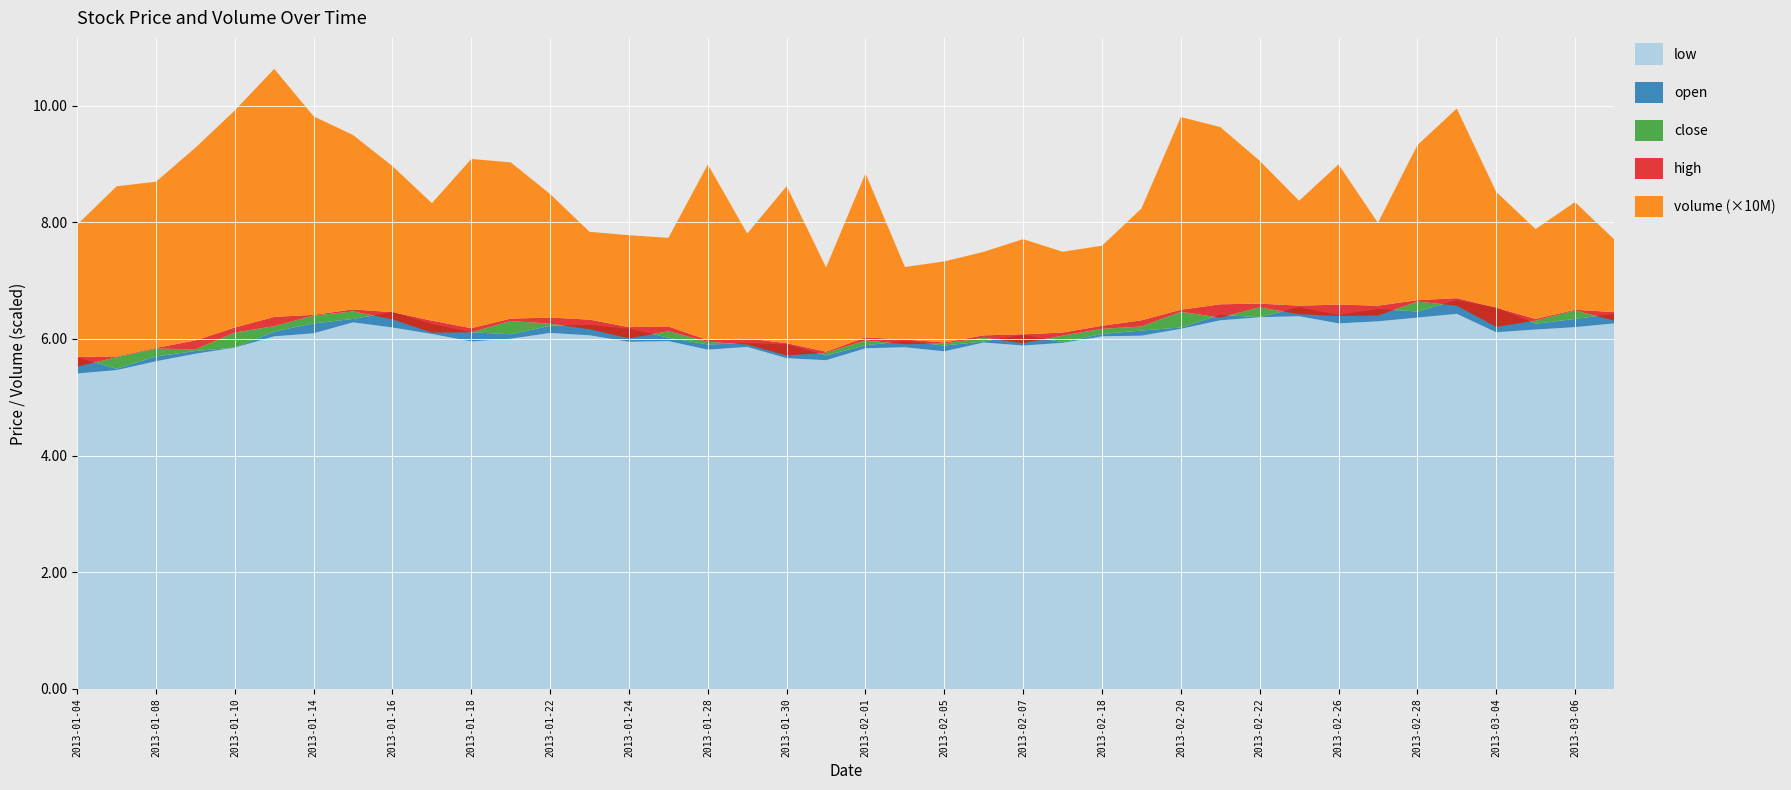

Reading left to right, extract all data points from this chart.

high: 2013-01-04=5.7	2013-01-07=5.7	2013-01-08=5.8	2013-01-09=6.0	2013-01-10=6.2	2013-01-11=6.4	2013-01-14=6.4	2013-01-15=6.5	2013-01-16=6.5	2013-01-17=6.3	2013-01-18=6.2	2013-01-21=6.3	2013-01-22=6.4	2013-01-23=6.3	2013-01-24=6.2	2013-01-25=6.2	2013-01-28=6.0	2013-01-29=6.0	2013-01-30=5.9	2013-01-31=5.8	2013-02-01=6.0	2013-02-04=6.0	2013-02-05=5.9	2013-02-06=6.1	2013-02-07=6.1	2013-02-08=6.1	2013-02-18=6.2	2013-02-19=6.3	2013-02-20=6.5	2013-02-21=6.6	2013-02-22=6.6	2013-02-25=6.6	2013-02-26=6.6	2013-02-27=6.6	2013-02-28=6.7	2013-03-01=6.7	2013-03-04=6.5	2013-03-05=6.3	2013-03-06=6.5	2013-03-07=6.5
close: 2013-01-04=5.5	2013-01-07=5.7	2013-01-08=5.8	2013-01-09=5.8	2013-01-10=6.1	2013-01-11=6.2	2013-01-14=6.4	2013-01-15=6.5	2013-01-16=6.3	2013-01-17=6.1	2013-01-18=6.1	2013-01-21=6.3	2013-01-22=6.3	2013-01-23=6.2	2013-01-24=6.0	2013-01-25=6.1	2013-01-28=6.0	2013-01-29=5.9	2013-01-30=5.7	2013-01-31=5.8	2013-02-01=6.0	2013-02-04=5.9	2013-02-05=5.9	2013-02-06=6.0	2013-02-07=5.9	2013-02-08=6.1	2013-02-18=6.2	2013-02-19=6.2	2013-02-20=6.5	2013-02-21=6.4	2013-02-22=6.5	2013-02-25=6.4	2013-02-26=6.4	2013-02-27=6.4	2013-02-28=6.6	2013-03-01=6.6	2013-03-04=6.2	2013-03-05=6.3	2013-03-06=6.5	2013-03-07=6.3
open: 2013-01-04=5.7	2013-01-07=5.5	2013-01-08=5.7	2013-01-09=5.8	2013-01-10=5.9	2013-01-11=6.1	2013-01-14=6.3	2013-01-15=6.3	2013-01-16=6.5	2013-01-17=6.3	2013-01-18=6.1	2013-01-21=6.1	2013-01-22=6.2	2013-01-23=6.2	2013-01-24=6.2	2013-01-25=6.0	2013-01-28=5.9	2013-01-29=5.9	2013-01-30=5.9	2013-01-31=5.7	2013-02-01=5.9	2013-02-04=6.0	2013-02-05=5.9	2013-02-06=6.0	2013-02-07=6.1	2013-02-08=5.9	2013-02-18=6.1	2013-02-19=6.1	2013-02-20=6.2	2013-02-21=6.4	2013-02-22=6.4	2013-02-25=6.5	2013-02-26=6.4	2013-02-27=6.5	2013-02-28=6.5	2013-03-01=6.7	2013-03-04=6.5	2013-03-05=6.3	2013-03-06=6.3	2013-03-07=6.4
low: 2013-01-04=5.4	2013-01-07=5.5	2013-01-08=5.6	2013-01-09=5.7	2013-01-10=5.9	2013-01-11=6.0	2013-01-14=6.1	2013-01-15=6.3	2013-01-16=6.2	2013-01-17=6.1	2013-01-18=6.0	2013-01-21=6.0	2013-01-22=6.1	2013-01-23=6.1	2013-01-24=6.0	2013-01-25=6.0	2013-01-28=5.8	2013-01-29=5.9	2013-01-30=5.7	2013-01-31=5.6	2013-02-01=5.8	2013-02-04=5.9	2013-02-05=5.8	2013-02-06=5.9	2013-02-07=5.9	2013-02-08=5.9	2013-02-18=6.0	2013-02-19=6.1	2013-02-20=6.2	2013-02-21=6.3	2013-02-22=6.4	2013-02-25=6.4	2013-02-26=6.3	2013-02-27=6.3	2013-02-28=6.4	2013-03-01=6.4	2013-03-04=6.1	2013-03-05=6.2	2013-03-06=6.2	2013-03-07=6.3
volume: 2013-01-04=22640075.0	2013-01-07=29160966.0	2013-01-08=28500892.0	2013-01-09=33035130.0	2013-01-10=37209374.0	2013-01-11=42511013.0	2013-01-14=34027277.0	2013-01-15=29890300.0	2013-01-16=25028522.0	2013-01-17=20140032.0	2013-01-18=29005020.0	2013-01-21=26782872.0	2013-01-22=21179752.0	2013-01-23=15051504.0	2013-01-24=15754859.0	2013-01-25=15189474.0	2013-01-28=30114644.0	2013-01-29=17977532.0	2013-01-30=26917387.0	2013-01-31=14444682.0	2013-02-01=28120834.0	2013-02-04=12410638.0	2013-02-05=13901790.0	2013-02-06=14312135.0	2013-02-07=16312890.0	2013-02-08=13858947.0	2013-02-18=13724631.0	2013-02-19=19164337.0	2013-02-20=33034031.0	2013-02-21=30384616.0	2013-02-22=24491197.0	2013-02-25=17978369.0	2013-02-26=24035639.0	2013-02-27=14198218.0	2013-02-28=26573223.0	2013-03-01=32505306.0	2013-03-04=19861972.0	2013-03-05=15407798.0	2013-03-06=18457082.0	2013-03-07=12427227.0